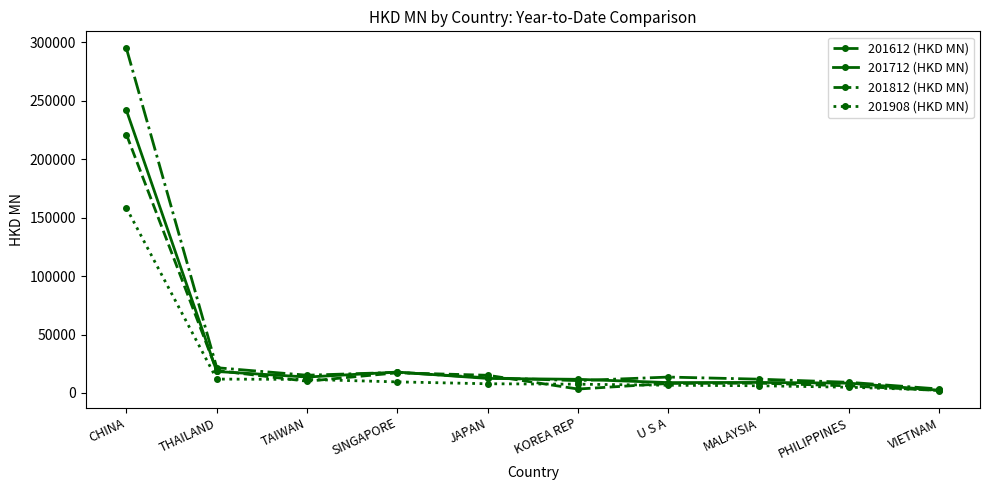

What is the spread (max minus min) of values at KOREA REP?

8305.0